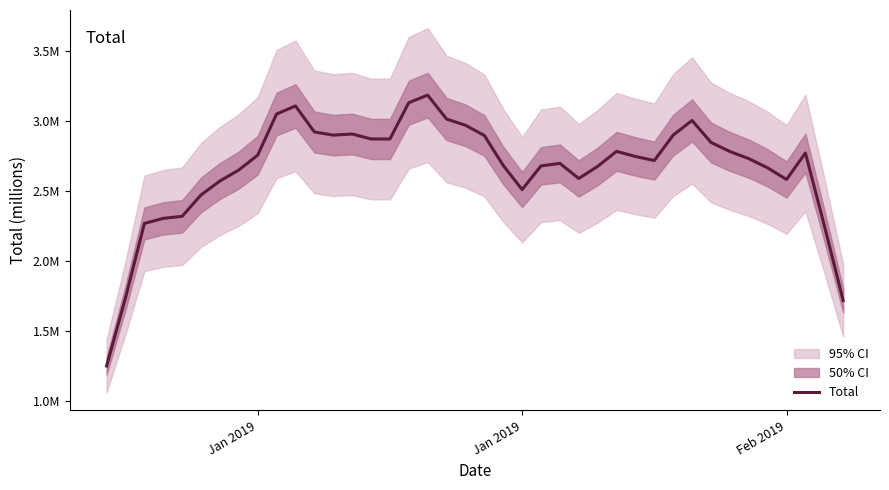

How many interior local valleys (lower than both neighbors) does the data have?

6